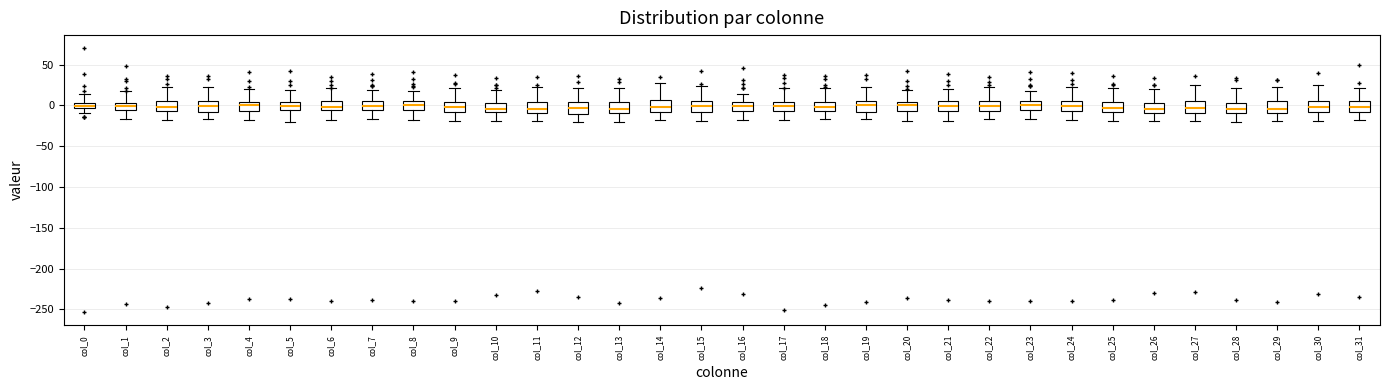

Where does the upper whisker of the box for col_15 end on the y-axis? The values are not printed on the chart, so give them approximately, as read against the axis.

25